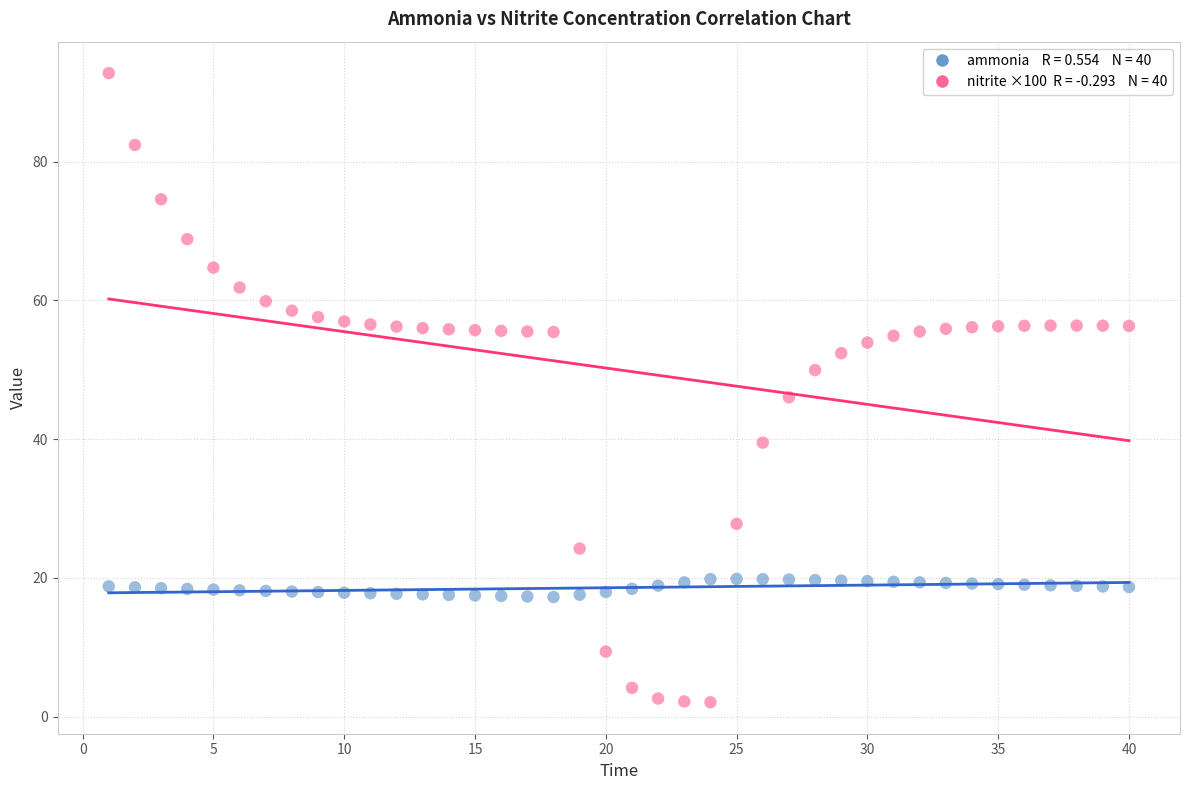

Across all data points, what is the range of Y values (max minus min)?

90.7